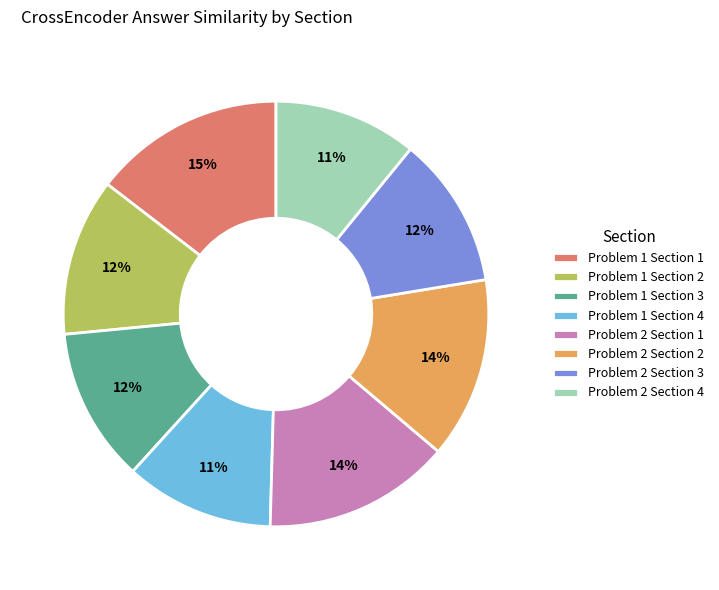

To the nearest percent, what is the combined percentage of Problem 2 Section 1 and Problem 1 Section 2?

26%